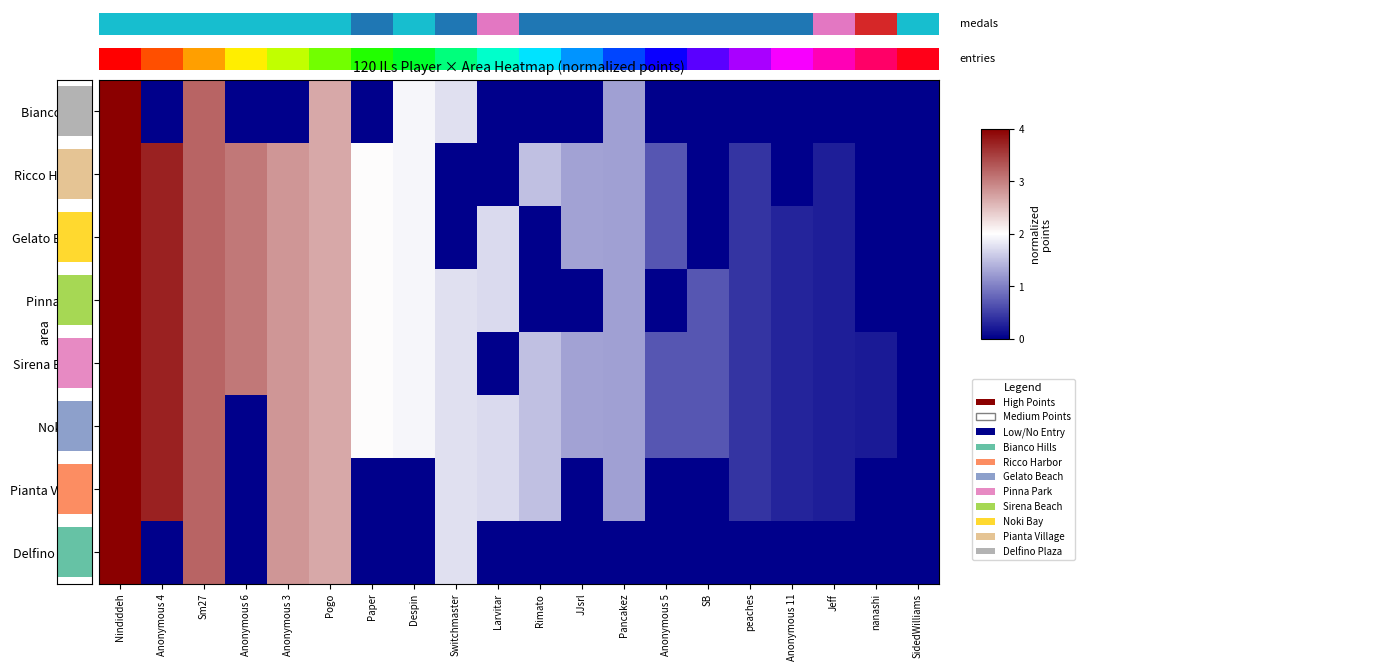

What is the highest value of the Gelato Beach series?

4.0